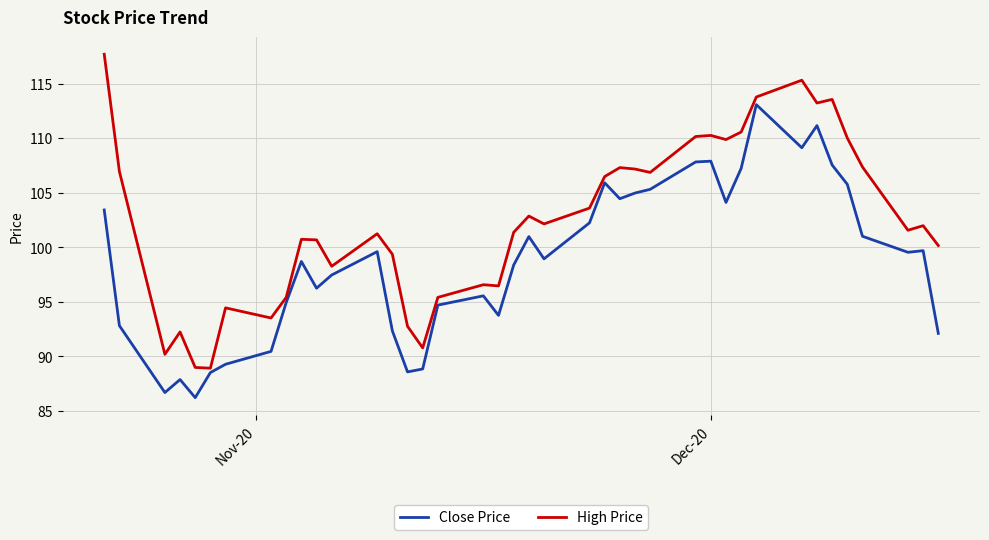

What is the maximum value for Close Price?

113.1